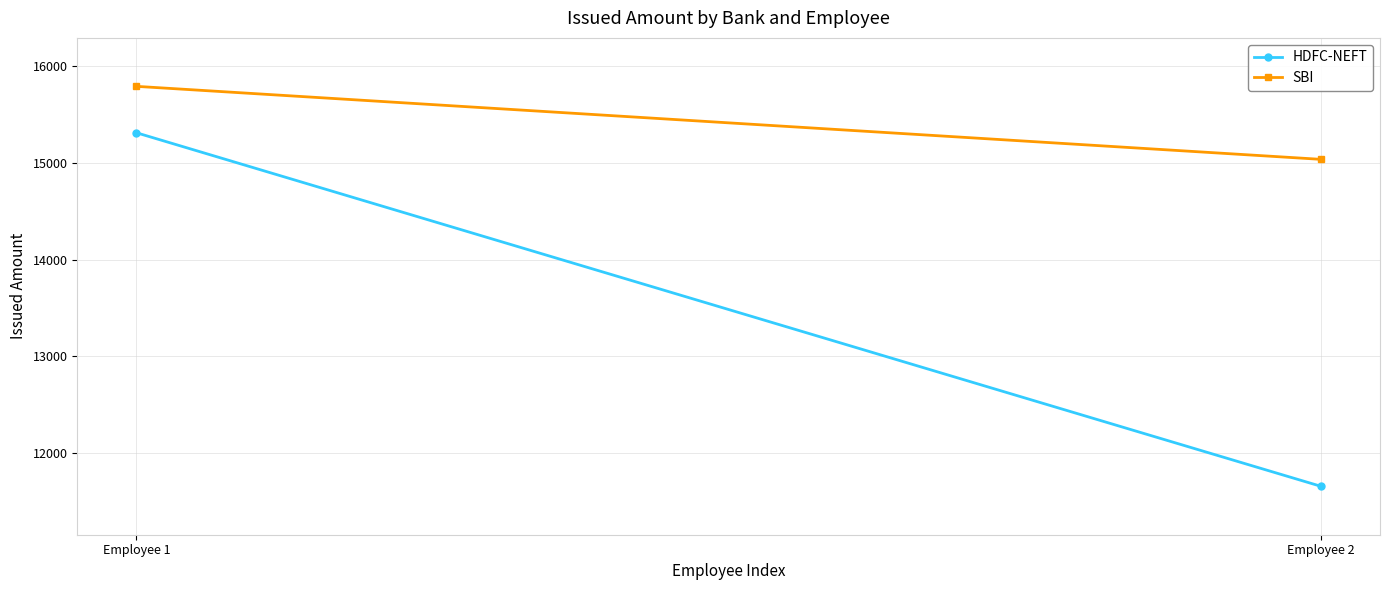

Reading left to right, what are all the values shown in this chart?

HDFC-NEFT: 15308	11661
SBI: 15787	15034